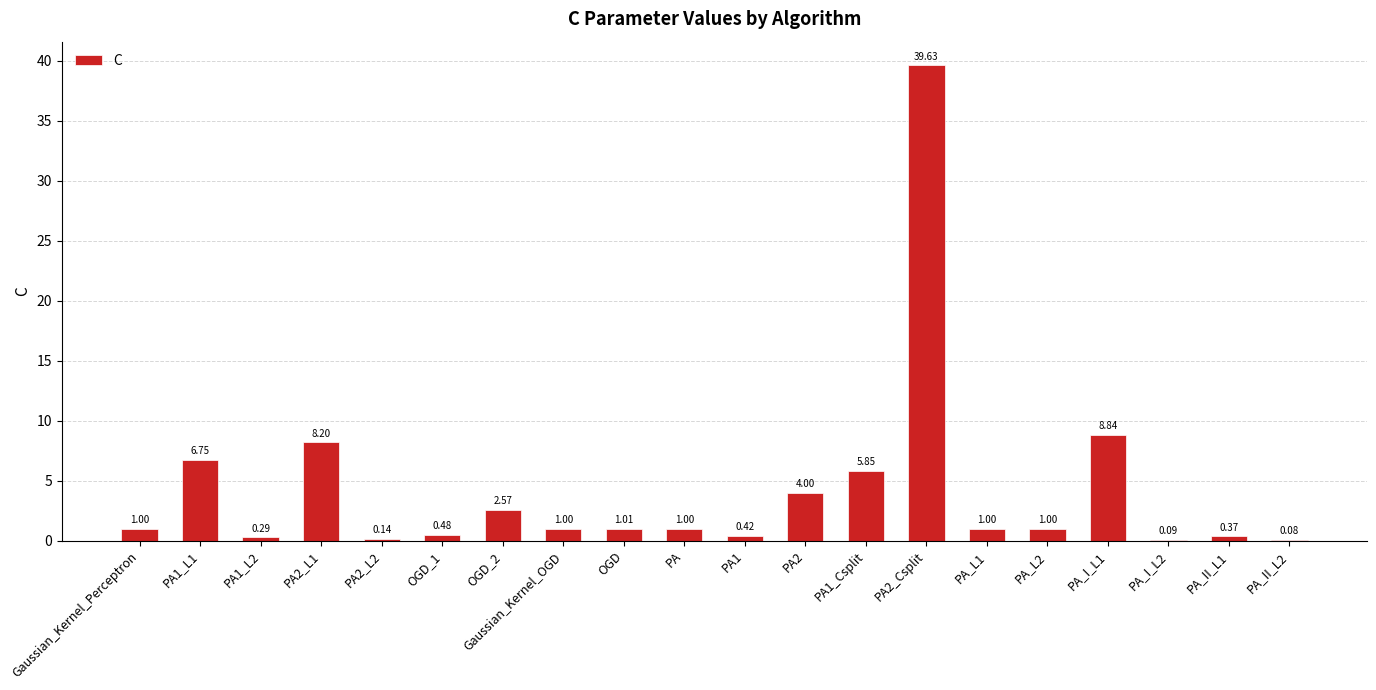

What is the change in value from PA1_L1 to PA_II_L1?

-6.4